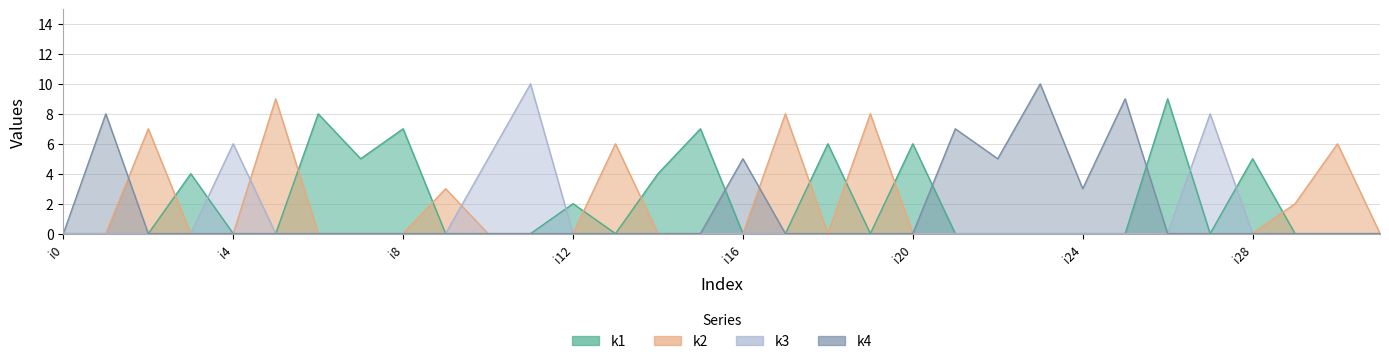

The value of k2 at i3 is 0. True or false?

True